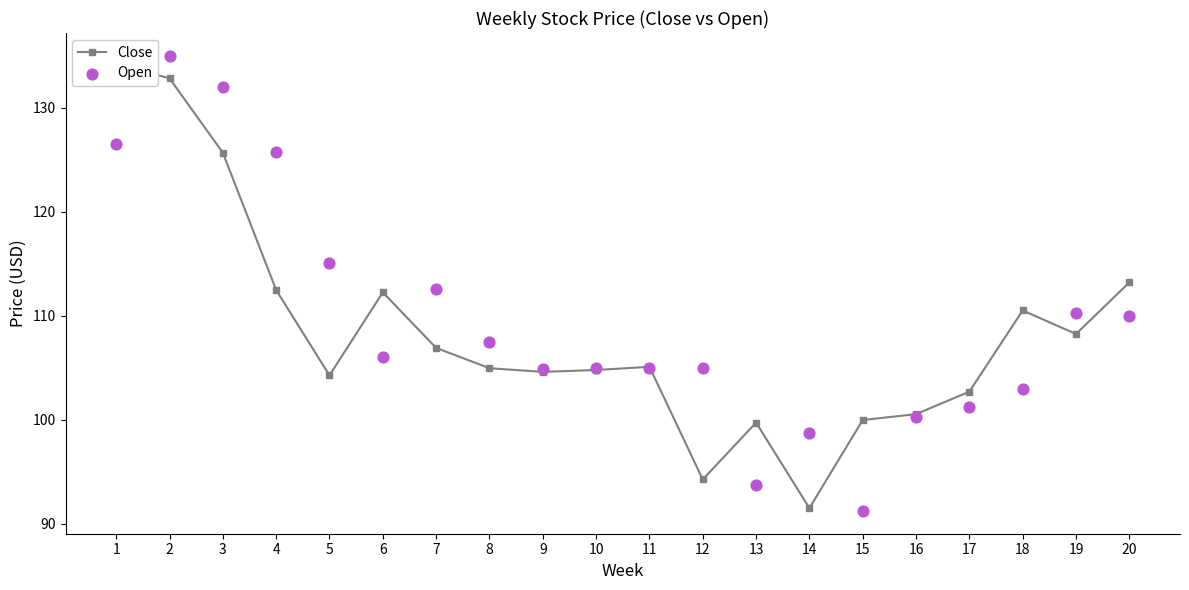

Which series has the largest total across all categories?

Open